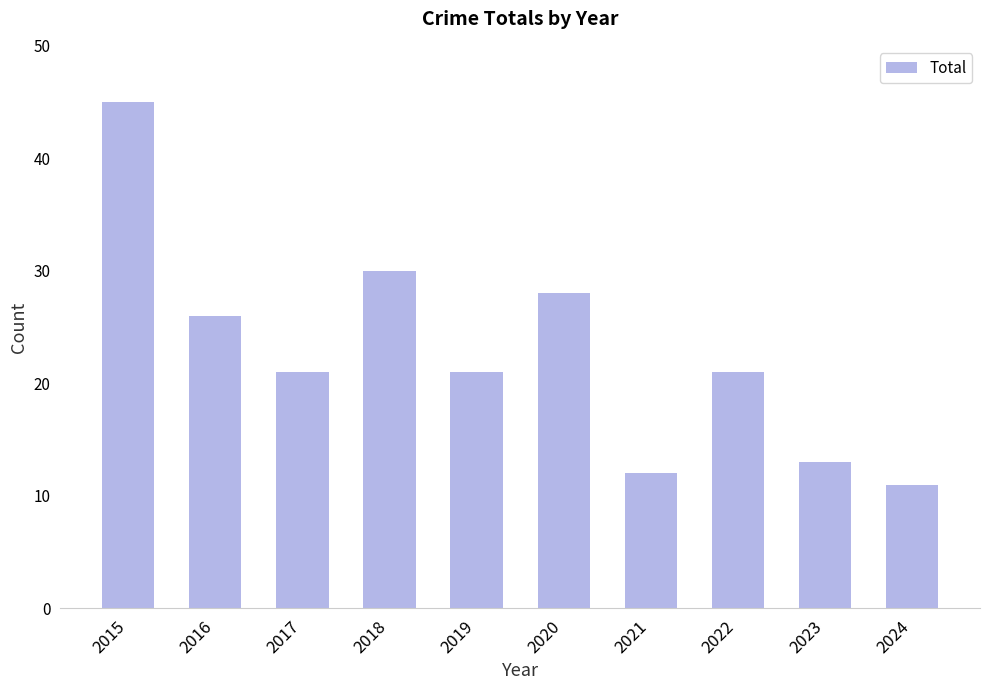

What is the ratio of the value at 2022 to the value at 2019?

1.0